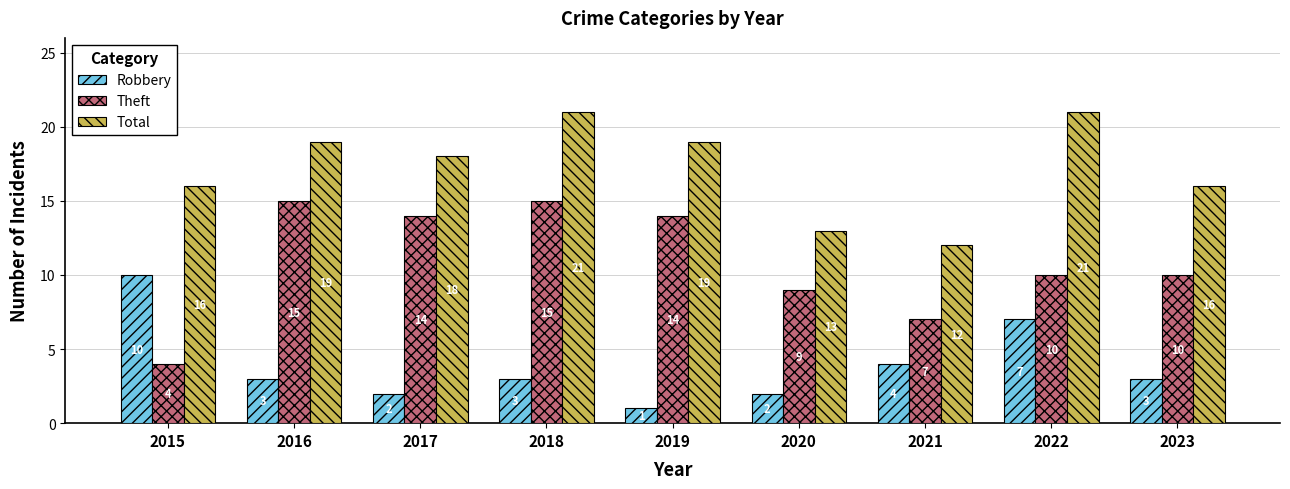

At how many categories does at least one series exceed 7?

9